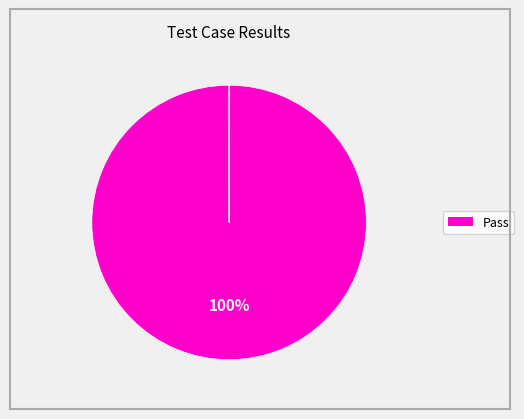

To the nearest percent, what is the difference between the largest and smallest slice percentages?

100%